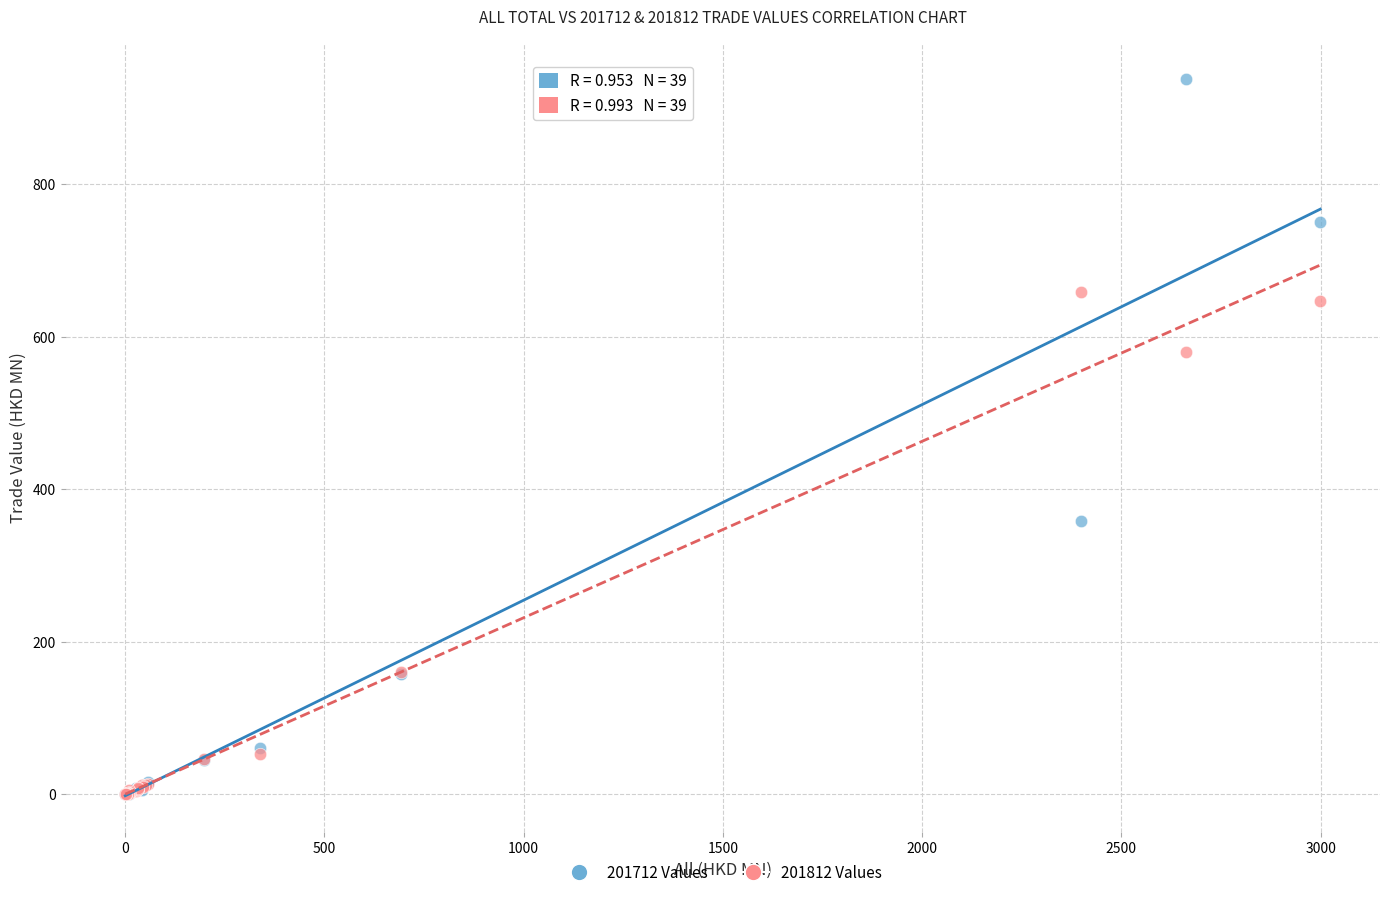

In the 201812 Values series, what Y value is closest to 329?

160.8